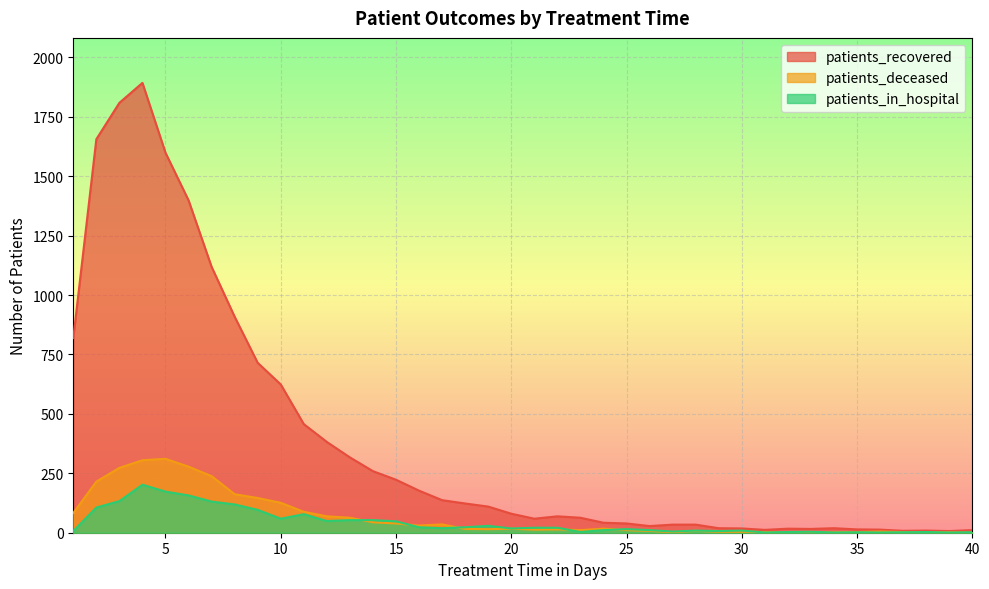

At which category does the chart reach its minimum across all series?

40